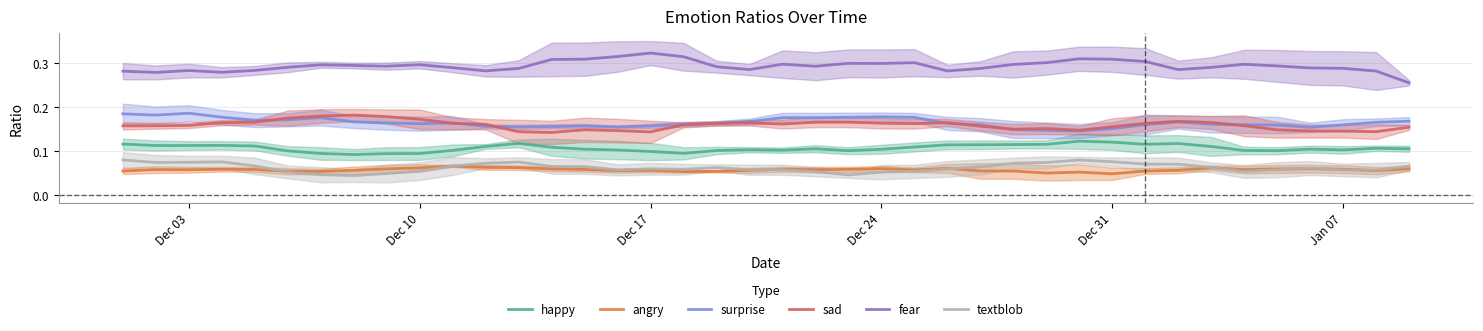

Which series has the largest range (max minus min)?

fear